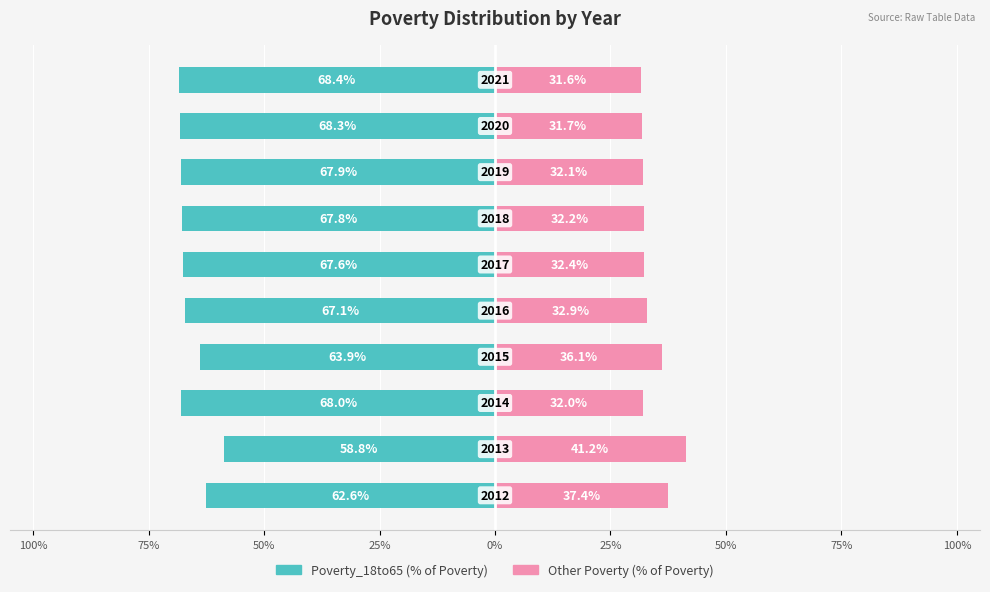

Which series has the largest range (max minus min)?

Poverty_18to65 (% of total)